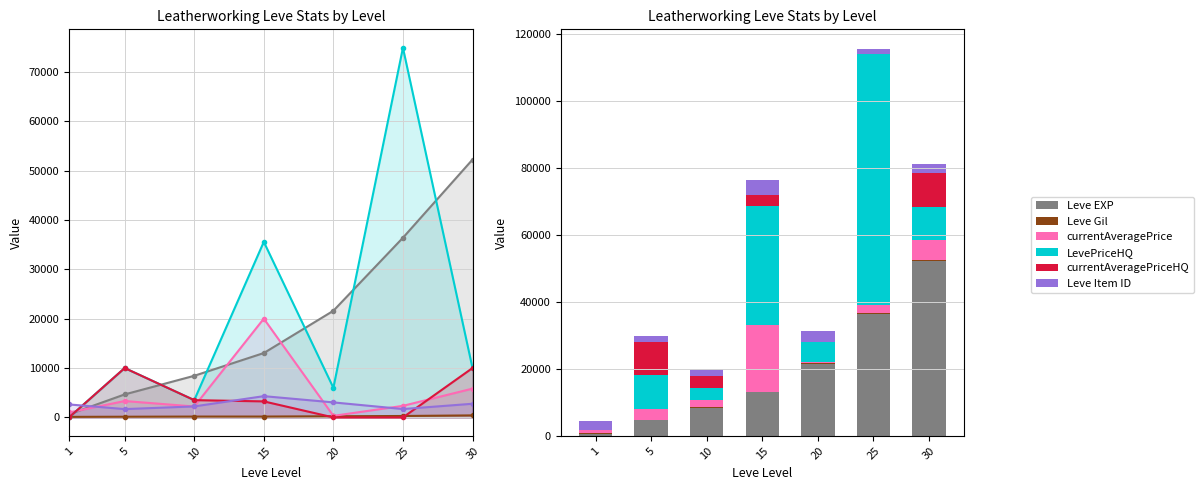

What is the greatest value displayed?

74857